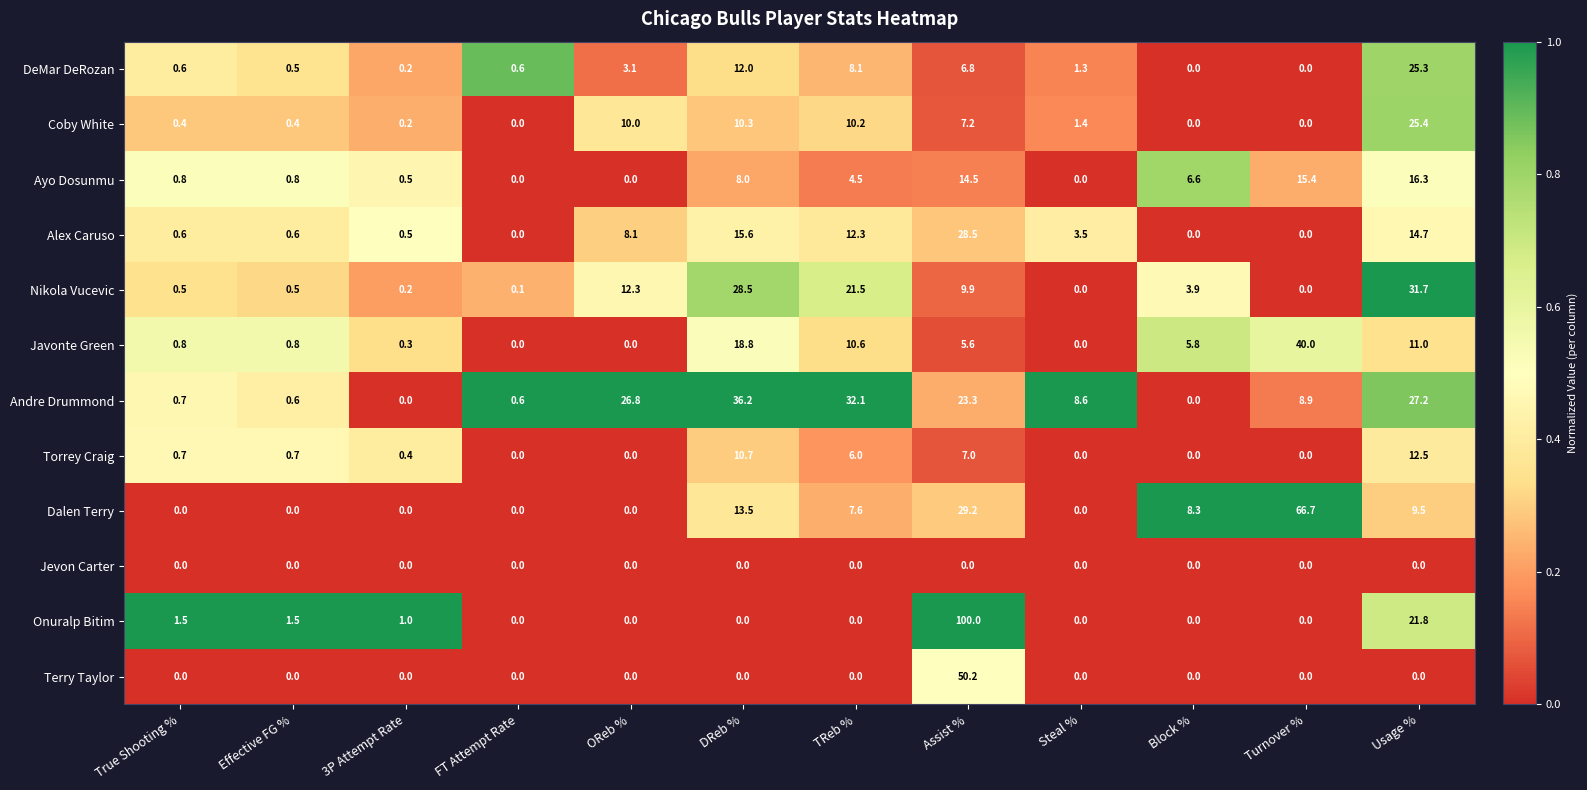

At how many categories does at least one series exceed 0?

12